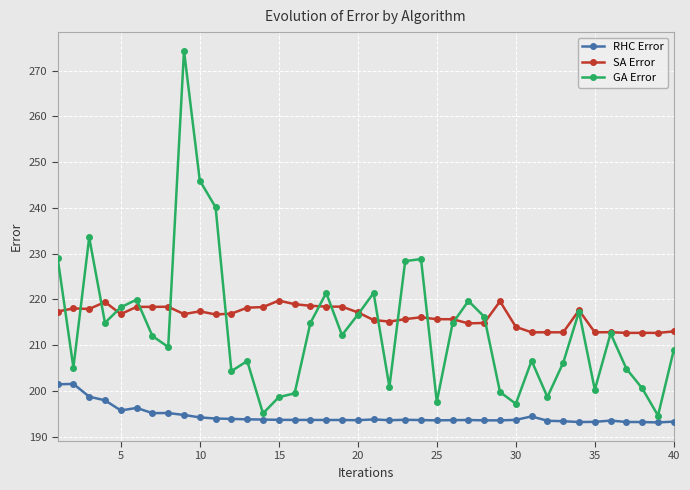

What is the highest value of the RHC Error series?

201.5